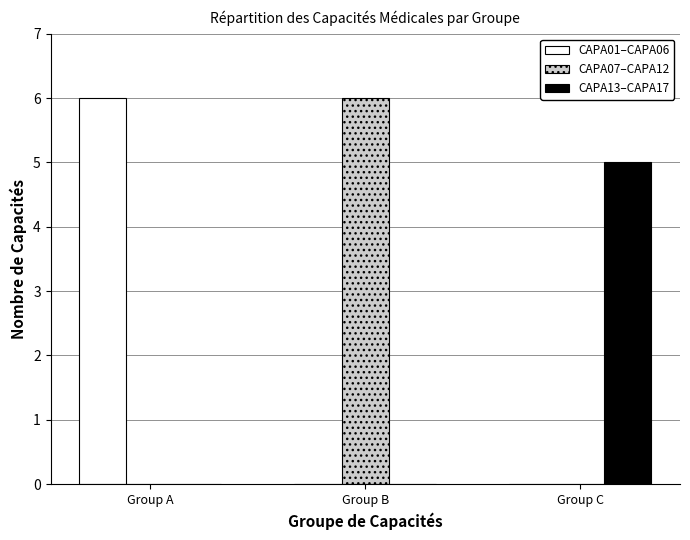

Is it true that CAPA07–CAPA12 equals 2 at Group C?

False